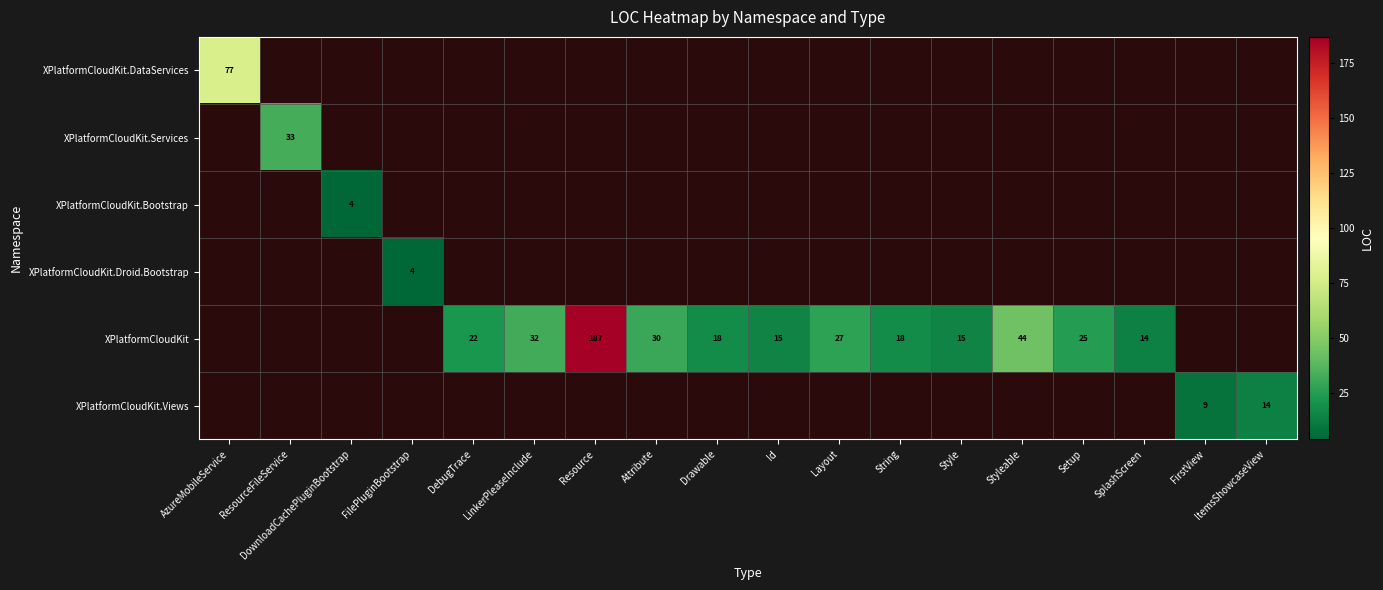

Rank the series by their average value, from lowest to highest.

XPlatformCloudKit.DataServices, XPlatformCloudKit.Services, XPlatformCloudKit.Bootstrap, XPlatformCloudKit.Droid.Bootstrap, XPlatformCloudKit, XPlatformCloudKit.Views